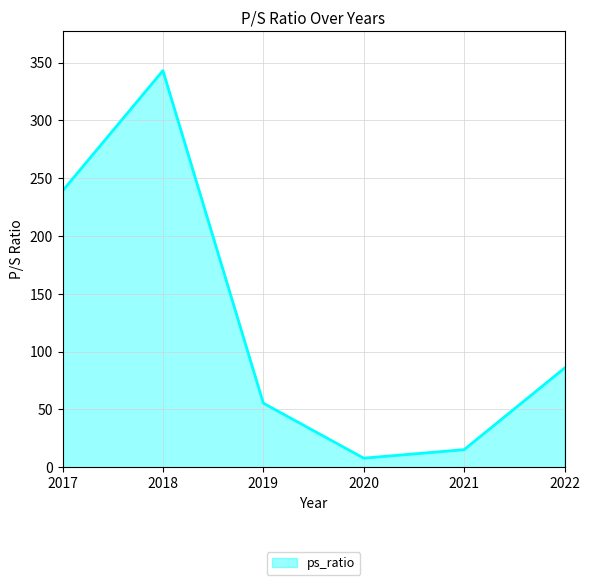

Does the chart have visible grid lines?

Yes